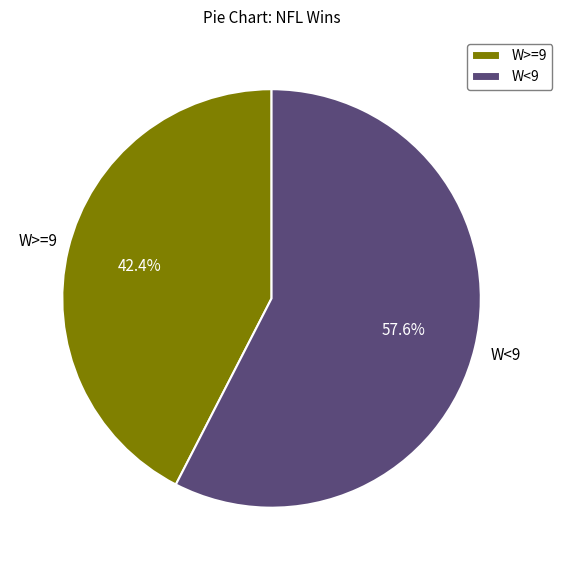

Combined, do W<9 and W>=9 account for over 50%?

Yes